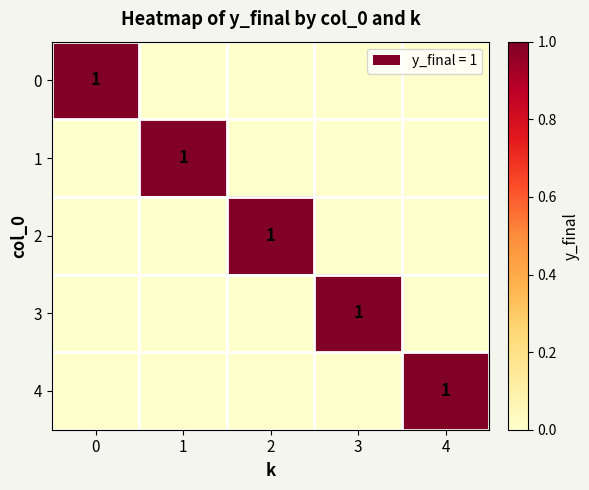

True or false: 2 has a value of 1 at 2.

True